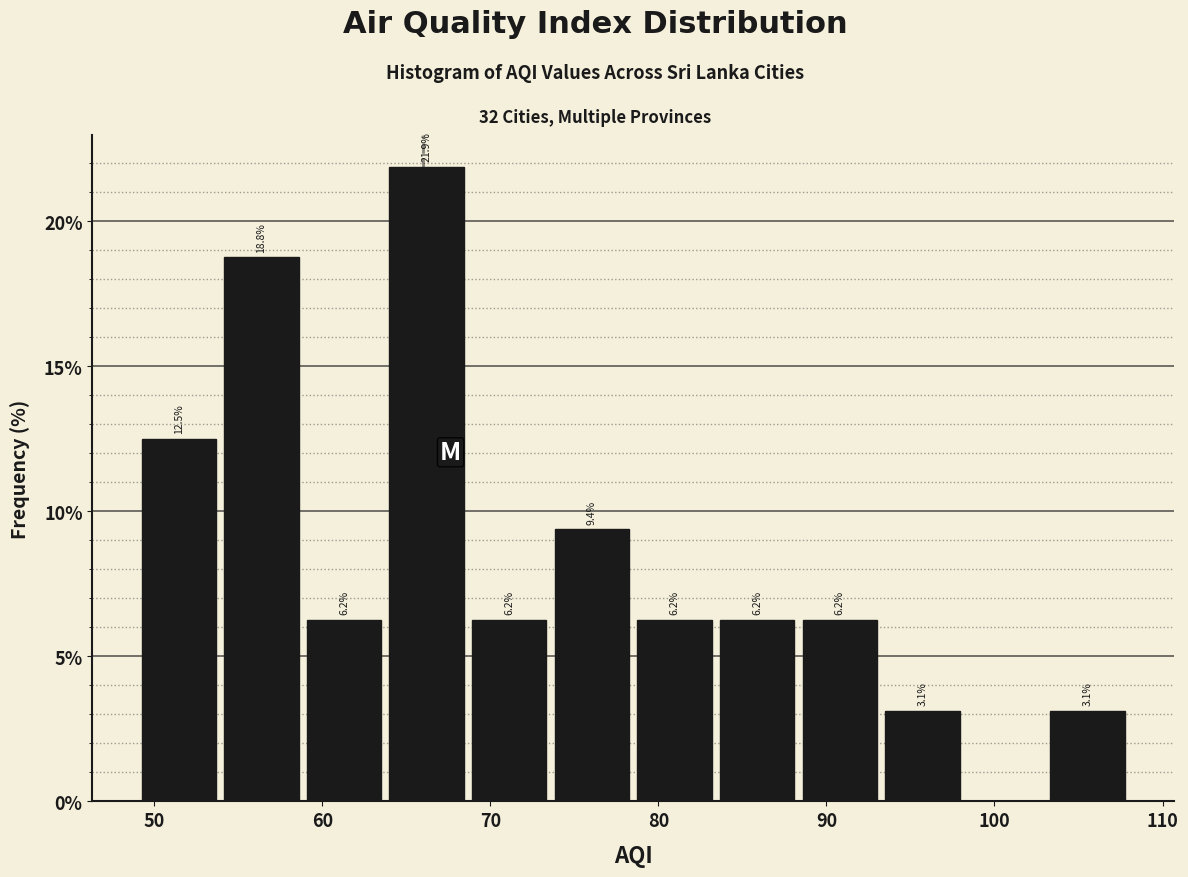

Which range on the x-axis has the tallest bar?

64 to 69